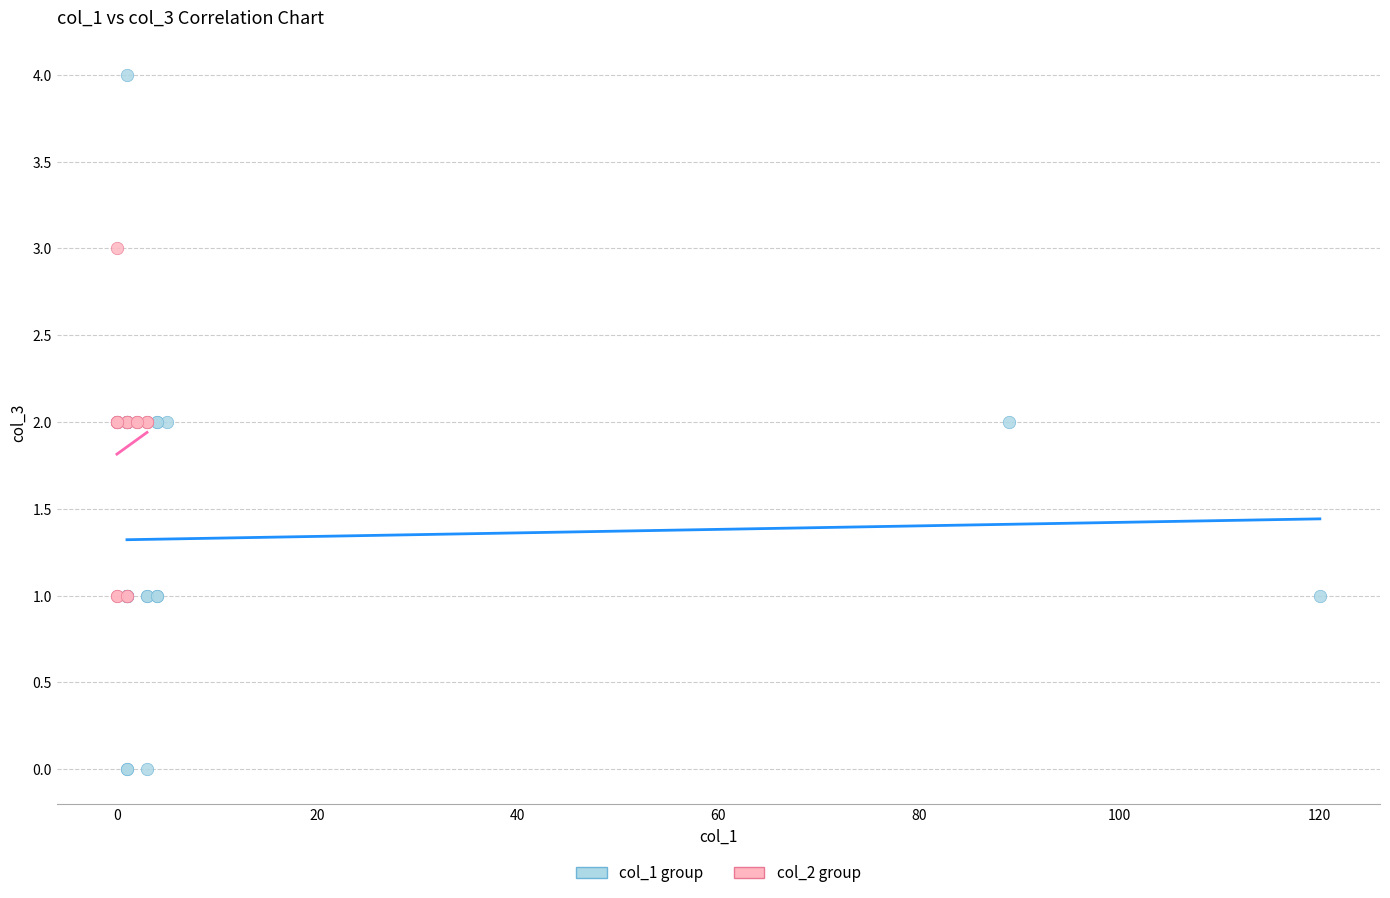

Which series contains the lowest Y value?

col_1 group